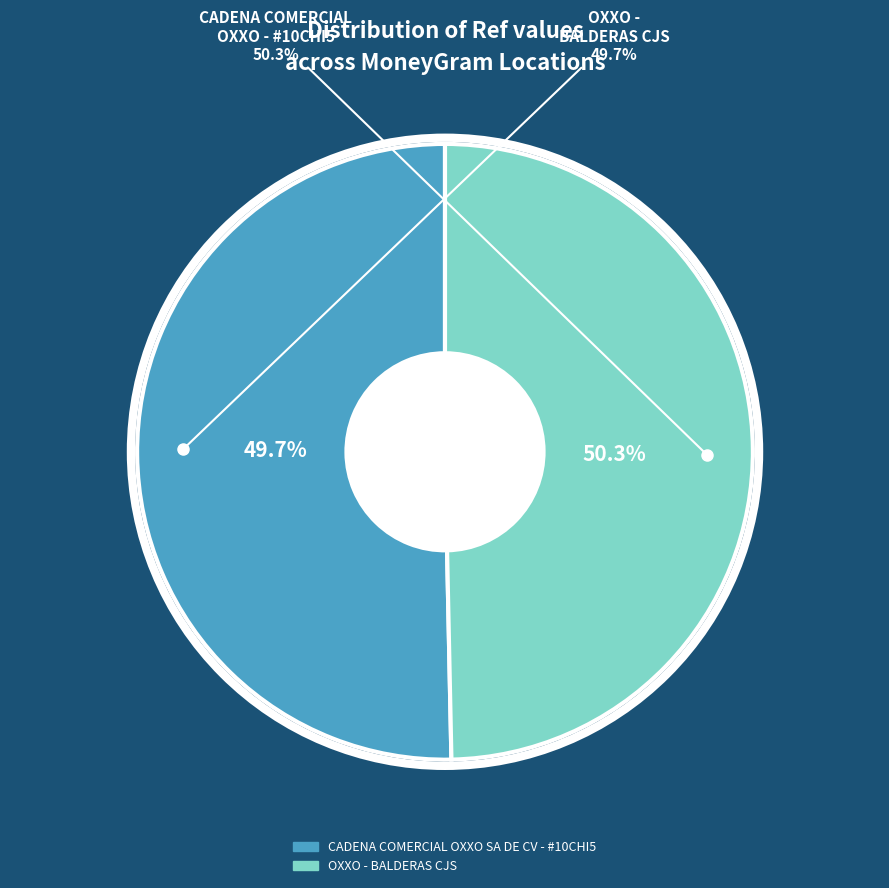

How many segments does this pie chart have?

2